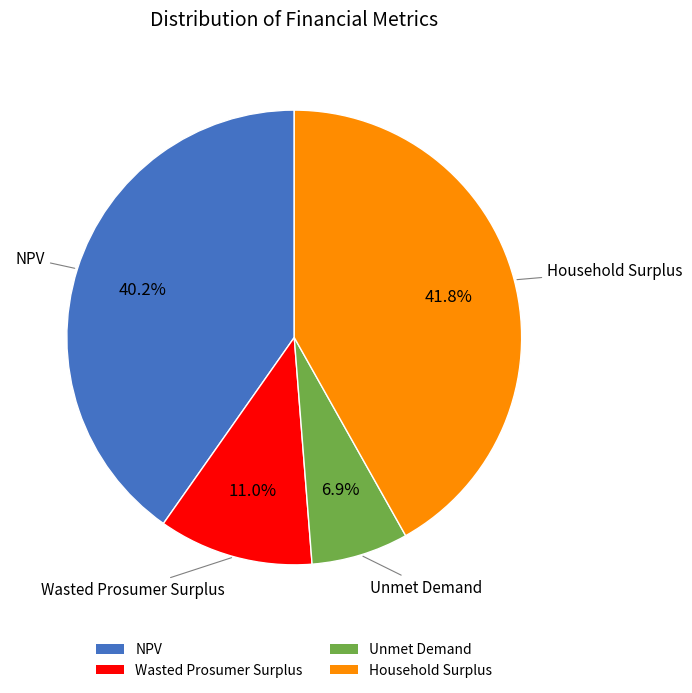

Do NPV and Wasted Prosumer Surplus together represent more than half of the pie?

Yes